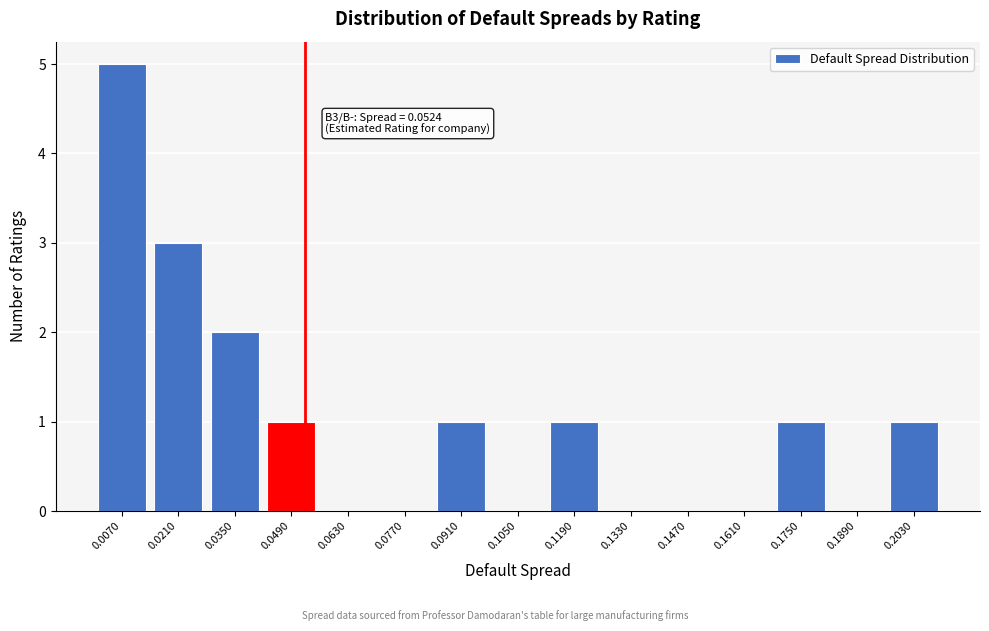

Reading right to left, transcribe all the data shown in this chart.

0.2030=1	0.1890=0	0.1750=1	0.1610=0	0.1470=0	0.1330=0	0.1190=1	0.1050=0	0.0910=1	0.0770=0	0.0630=0	0.0490=1	0.0350=2	0.0210=3	0.0070=5